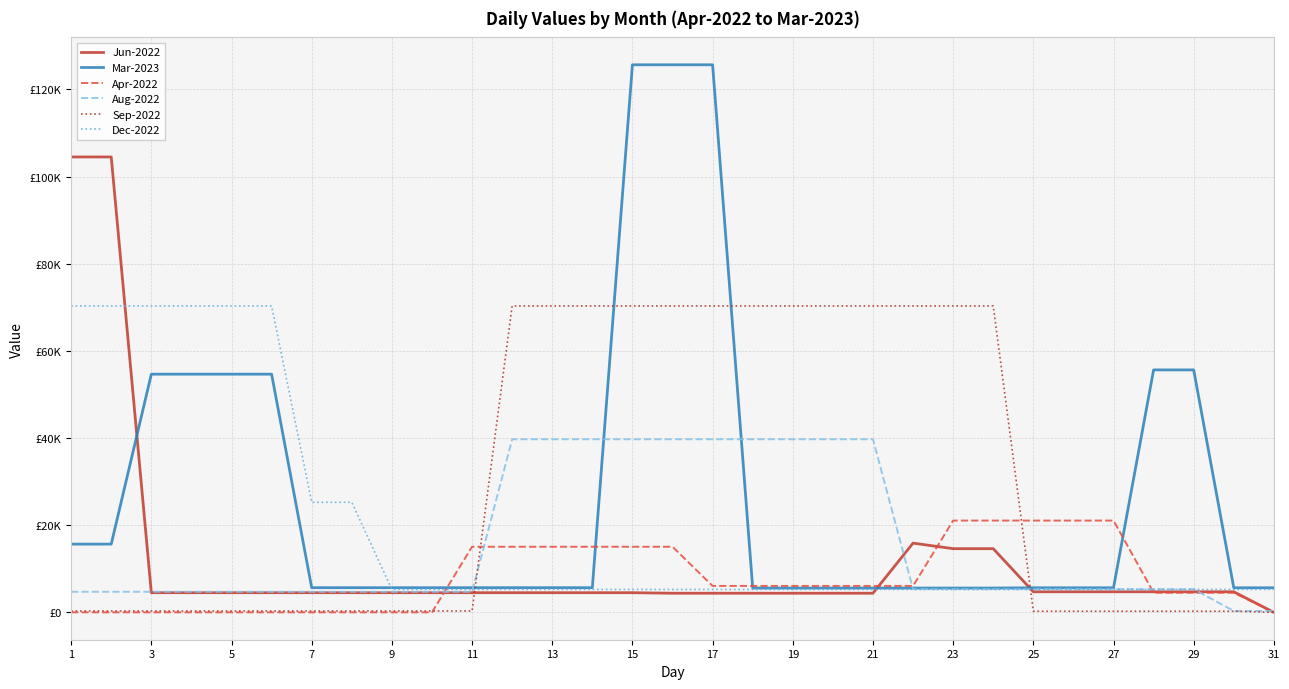

Does the chart display data point markers on the line(s)?

No